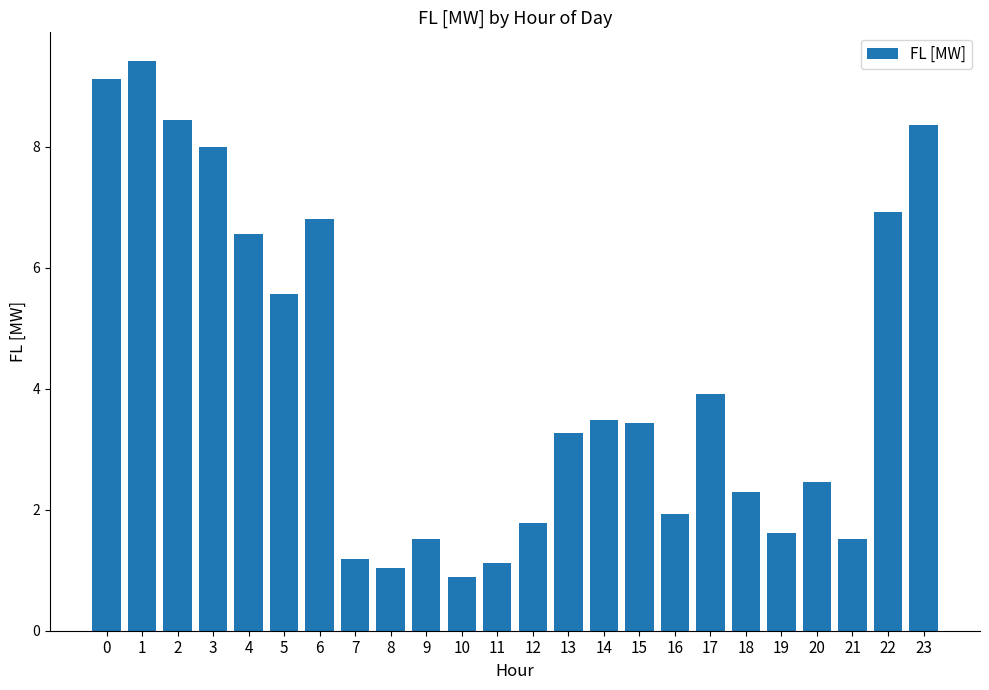

Reading left to right, extract all data points from this chart.

9.1	9.4	8.4	8.0	6.5	5.6	6.8	1.2	1.0	1.5	0.9	1.1	1.8	3.3	3.5	3.4	1.9	3.9	2.3	1.6	2.5	1.5	6.9	8.4